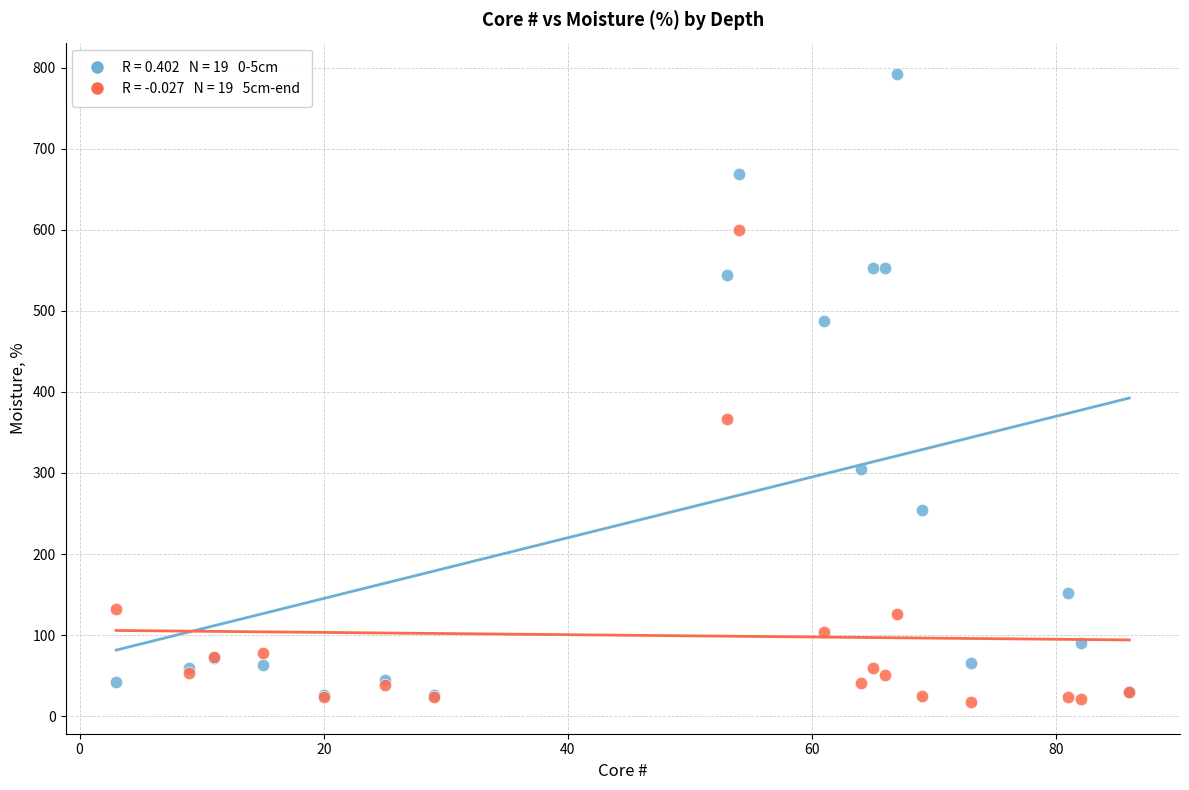

Across all series, what Y value is closest to 404?

366.2